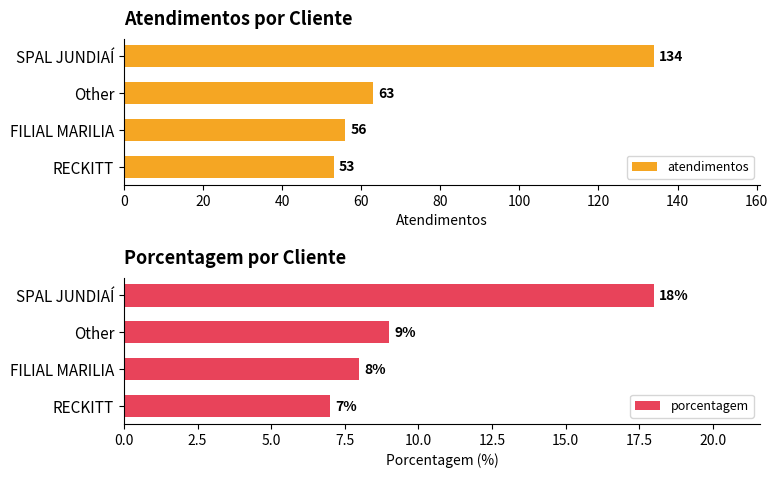

What is the minimum value for atendimentos?

53